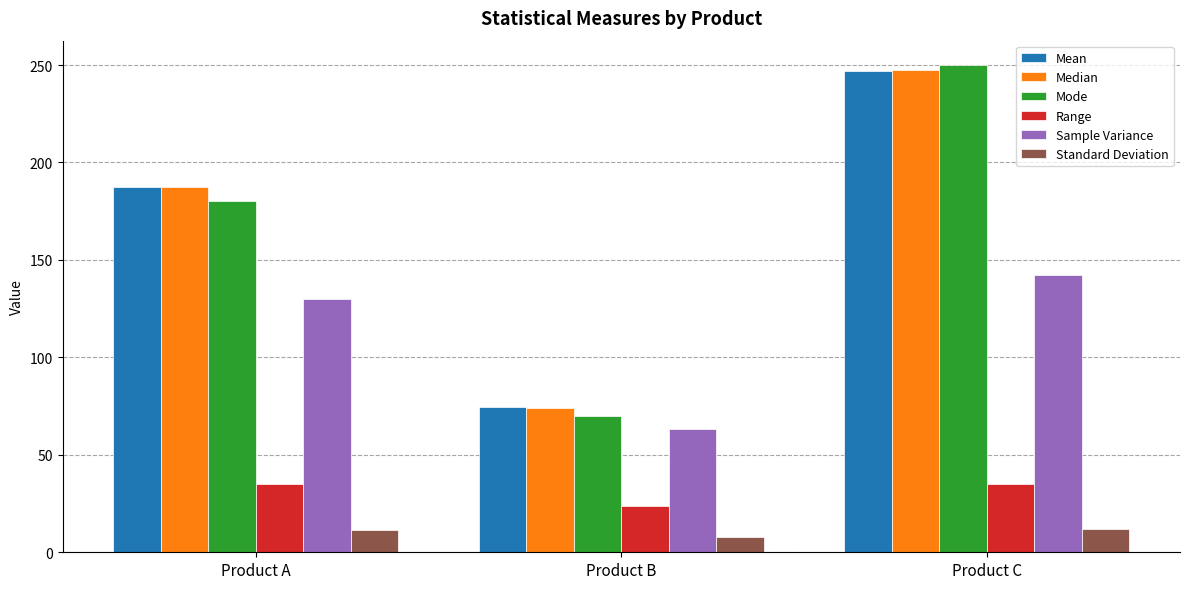

What is the difference between the second highest and minimum values in the Median series?

113.5